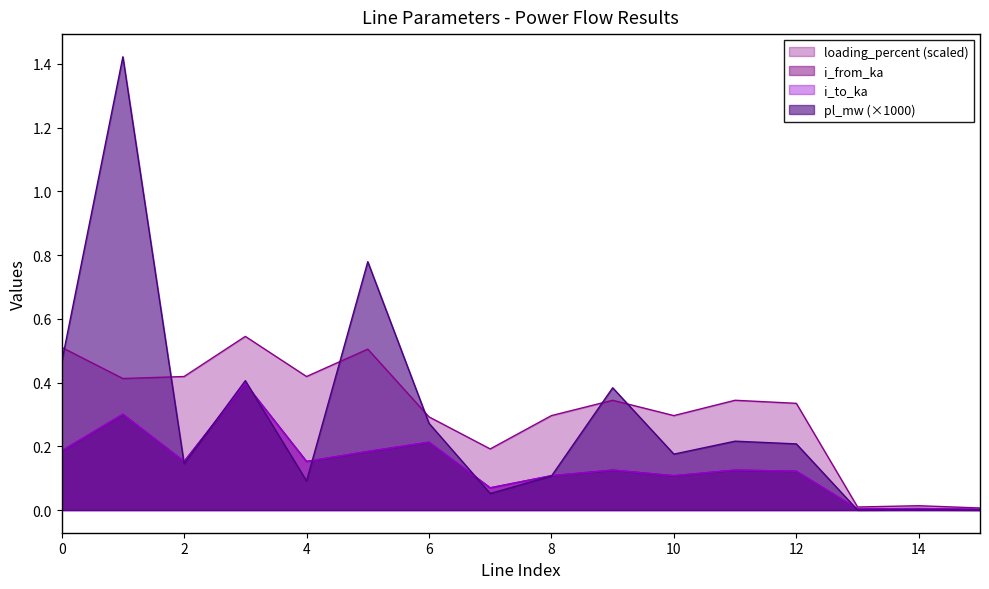

What is the total value across all series at 5?

1.7